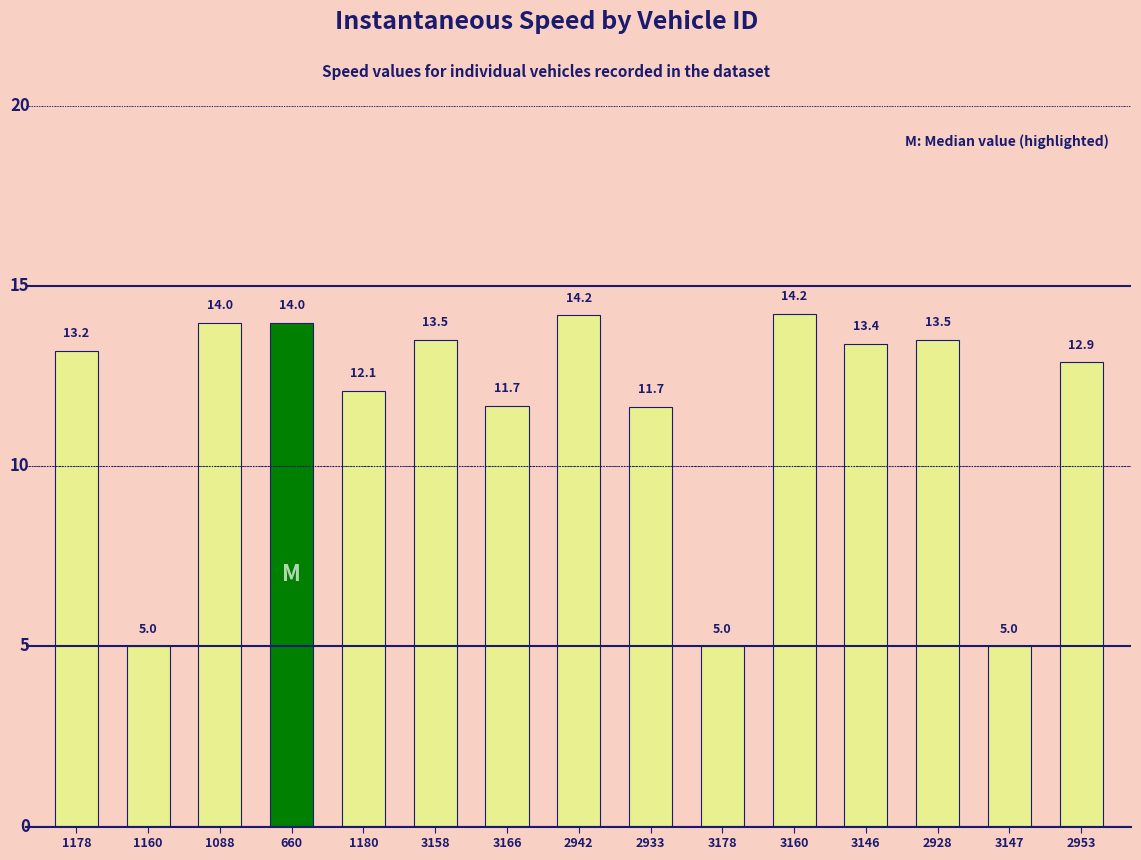

How many bars are there in total?

15